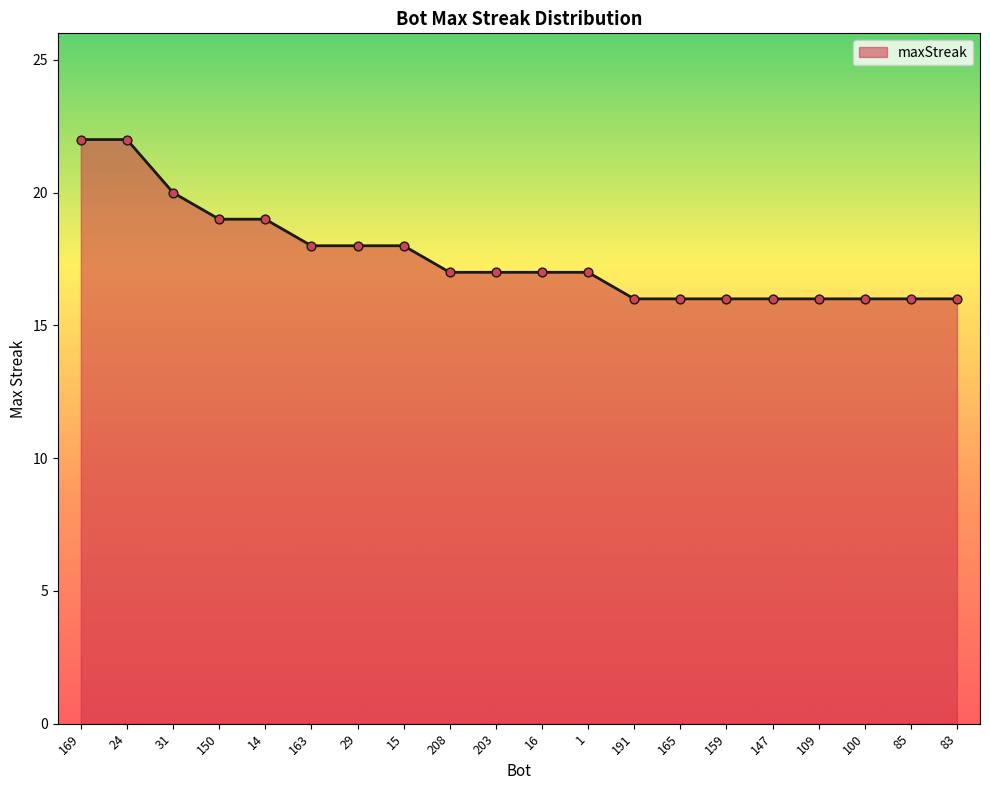

Which has a higher value, 163 or 203?

163